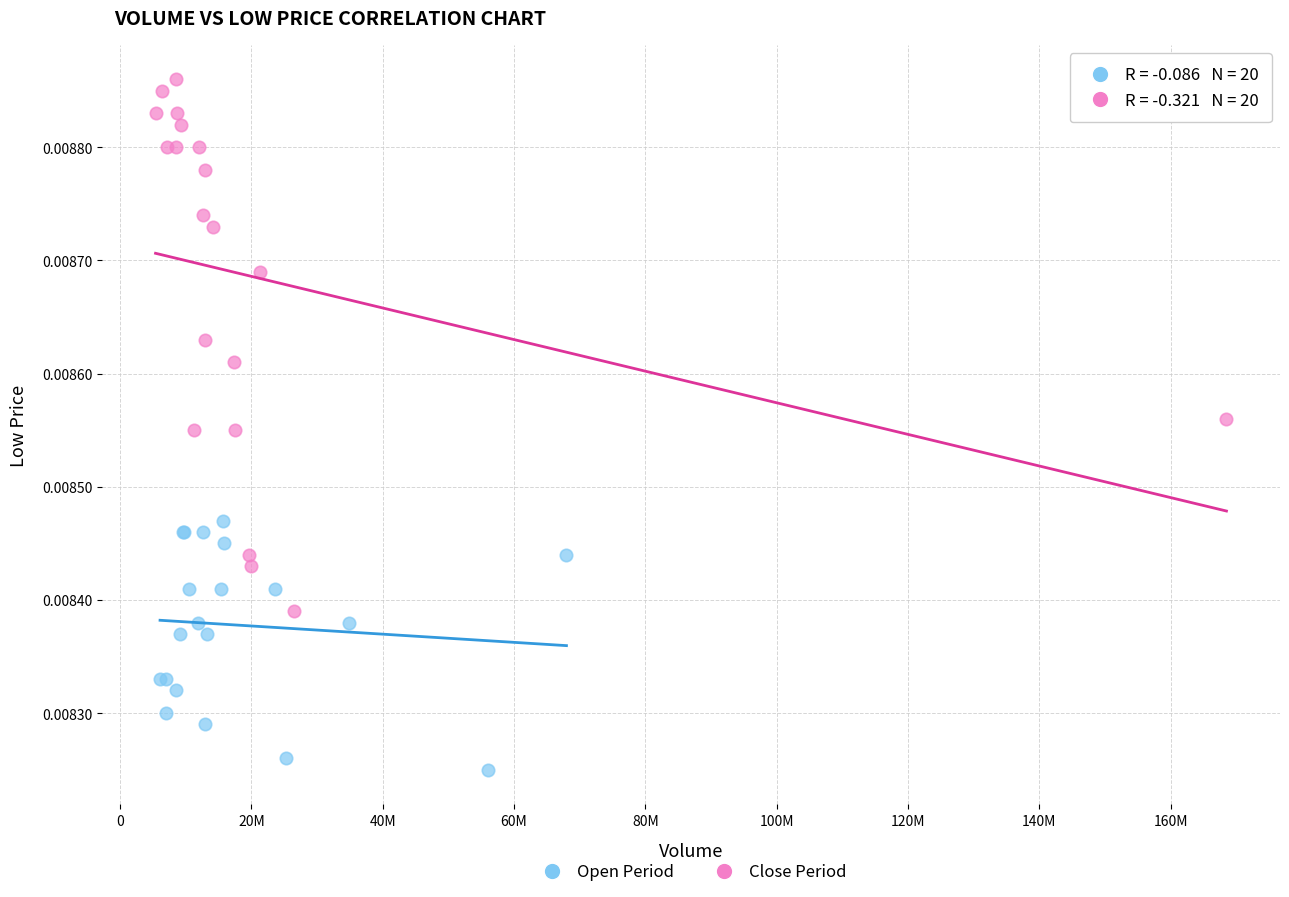

Which series contains the highest Y value?

Close Period